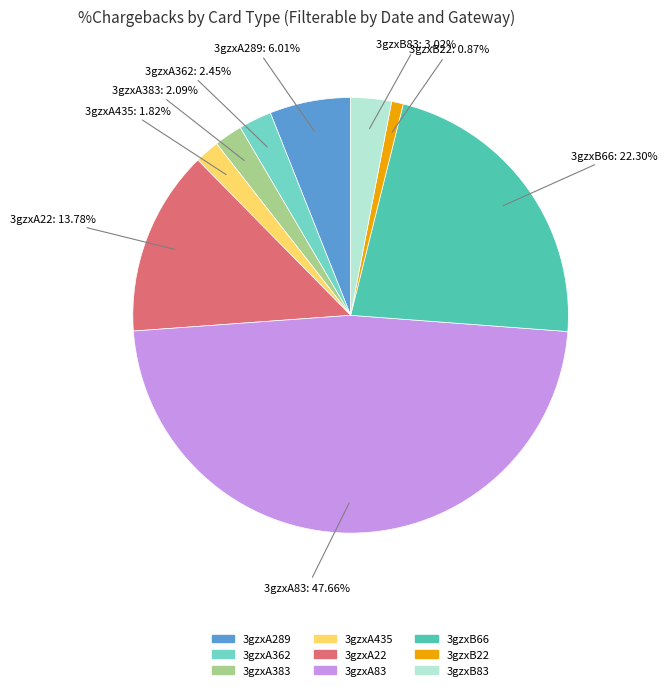

Is there a majority slice in this chart?

No